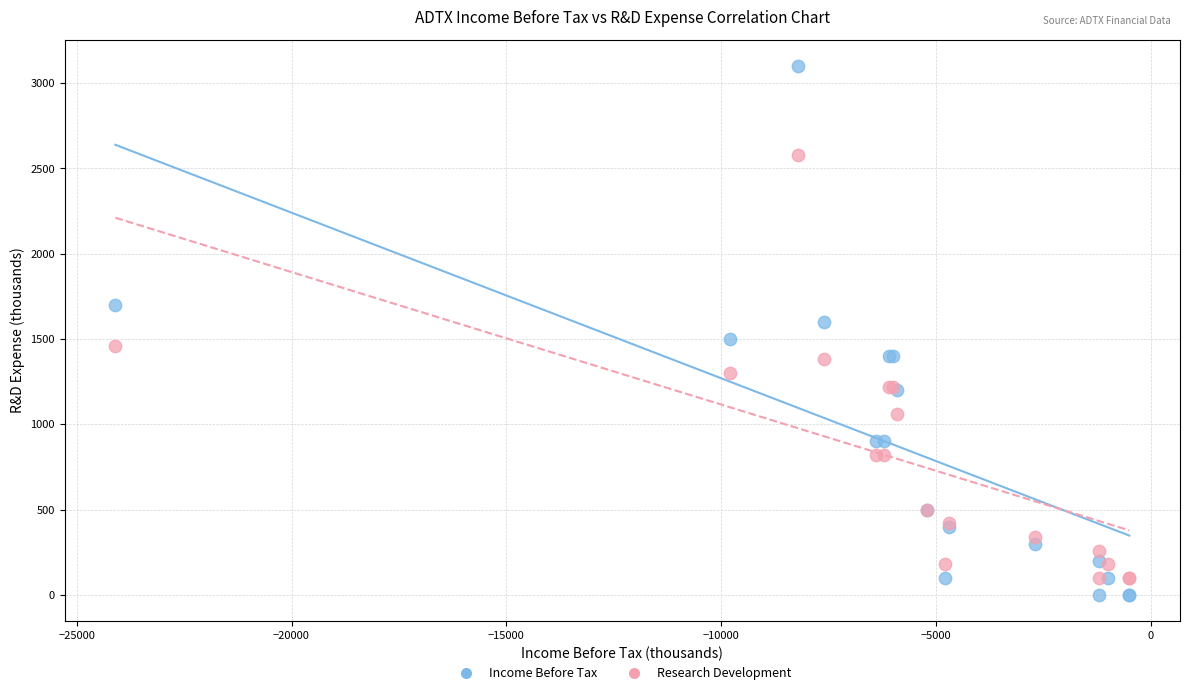

Which series contains the highest Y value?

Income Before Tax